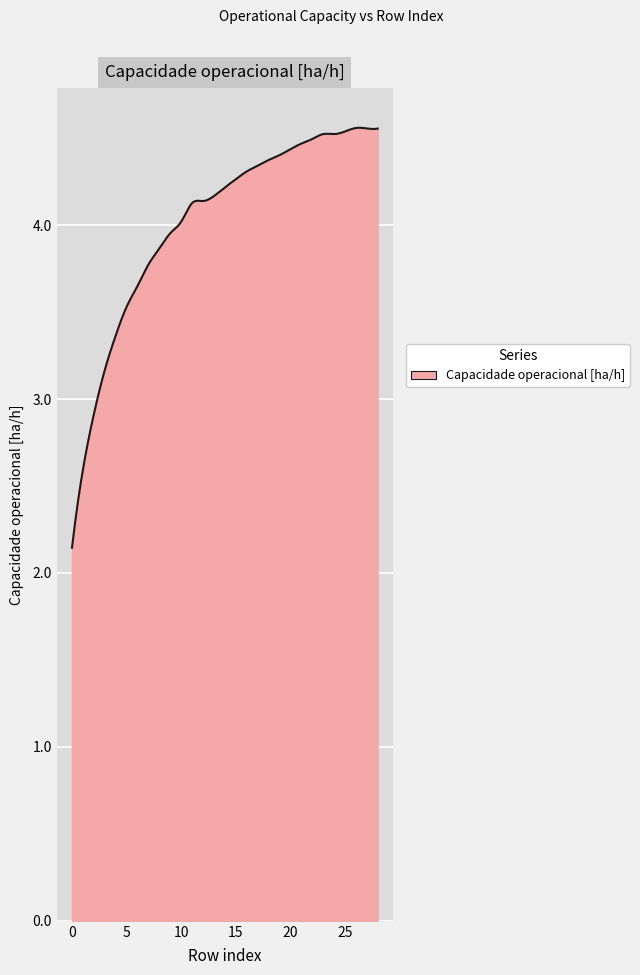

What is the difference between the maximum and minimum values?

2.4